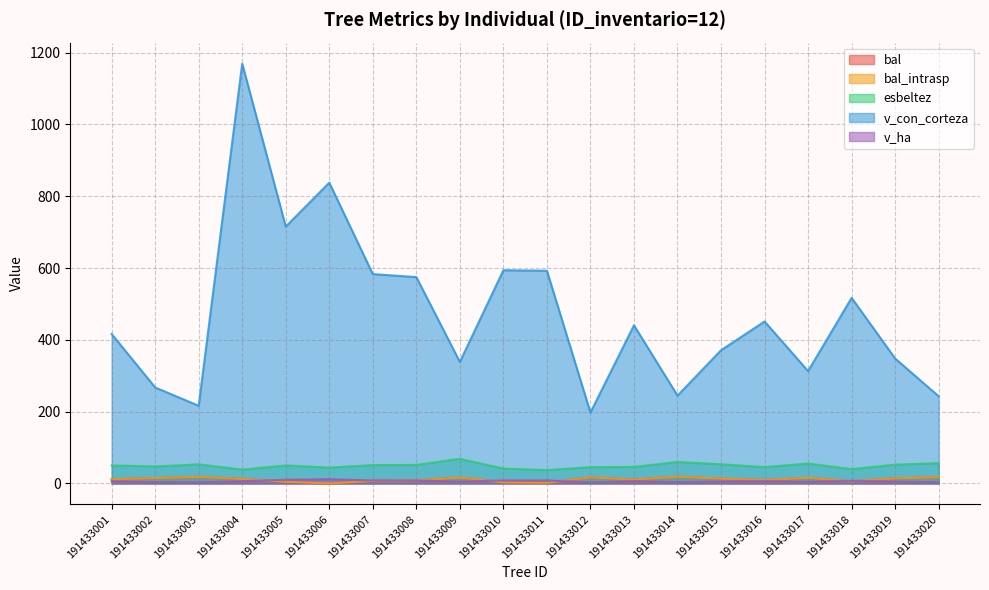

True or false: bal and v_con_corteza cross at least once.

False